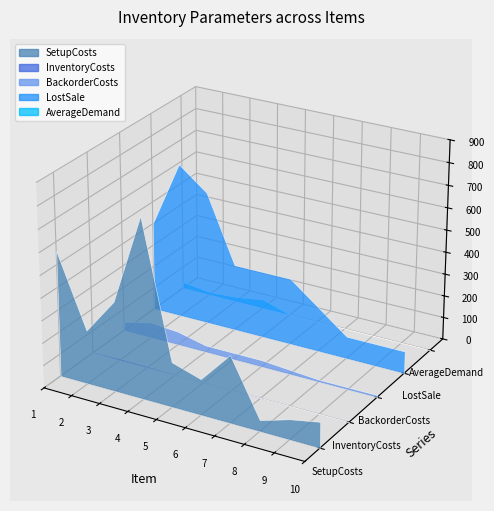

Reading right to left, extract all data points from this chart.

SetupCosts: 10=115	9=90	8=50	7=300	6=160	5=200	4=800	3=400	2=240	1=560
InventoryCosts: 10=1	9=1	8=1	7=2	6=3	5=3	4=3	3=6	2=7	1=4
BackorderCosts: 10=10	9=10	8=10	7=20	6=30	5=30	4=30	3=60	2=70	1=40
LostSale: 10=100	9=100	8=100	7=200	6=300	5=300	4=300	3=600	2=700	1=400
AverageDemand: 10=0	9=0	8=0	7=0	6=0	5=0	4=40	3=20	2=12	1=28